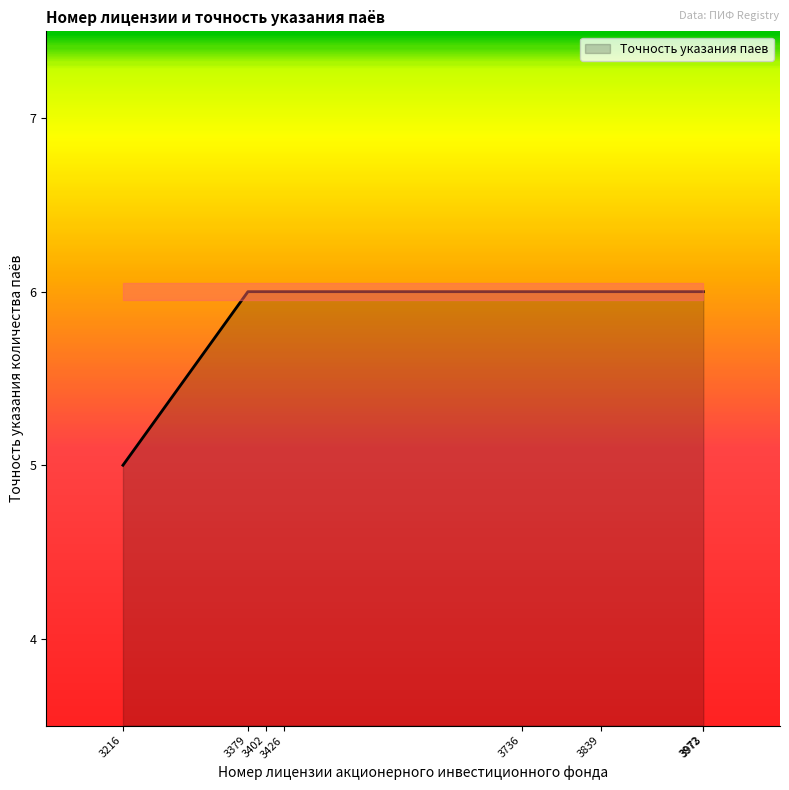

Is it true that Точность указания паев equals 6 at 3839?

True